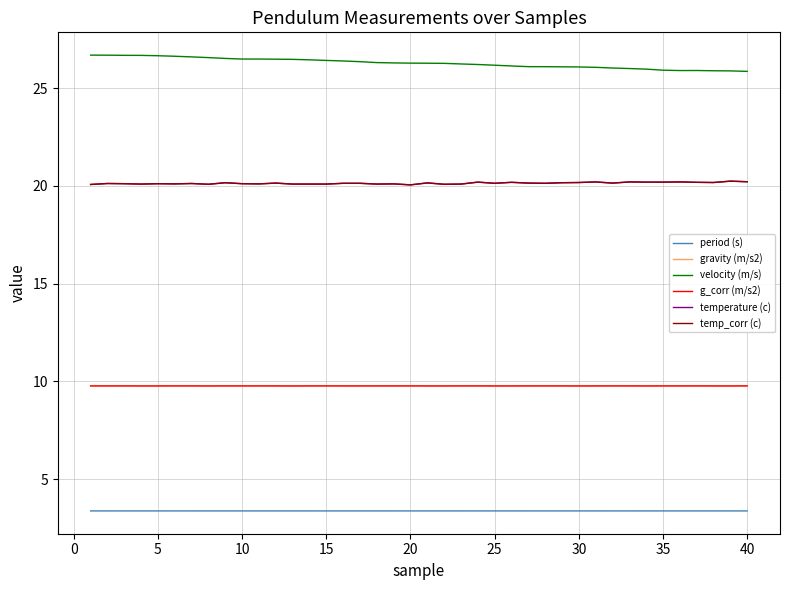

How many g_corr (m/s2) values are between 9 and 10?

40